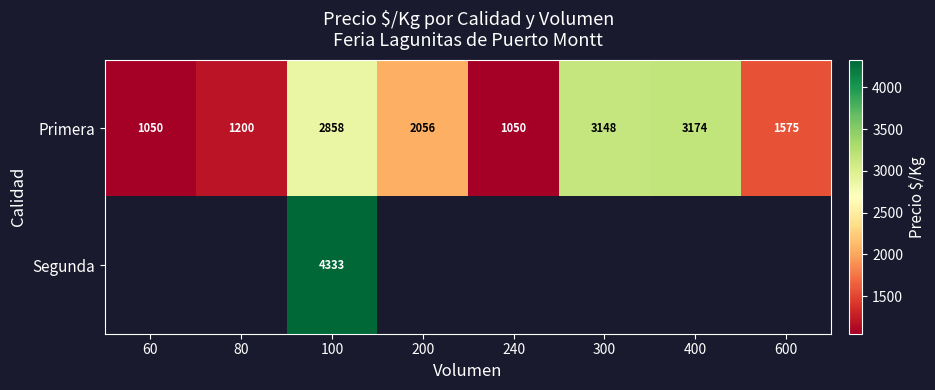

At which label does Primera first exceed 2056?

100